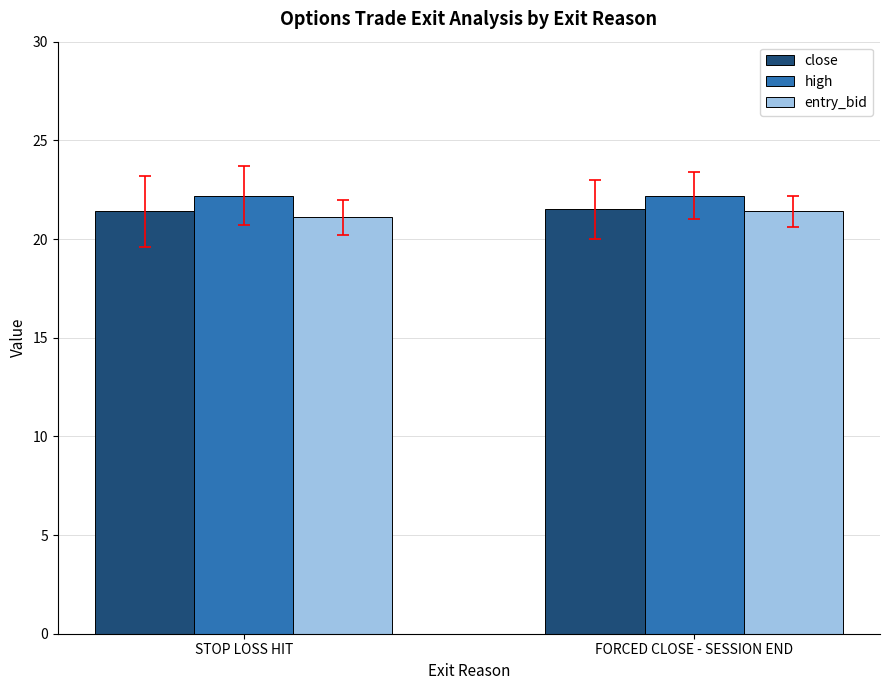

What value does the close series have at STOP LOSS HIT?

21.4